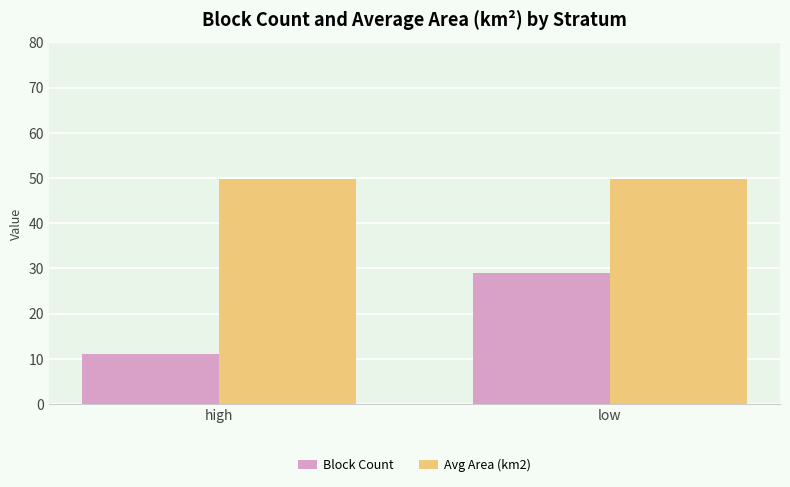

List the labels in order of Block Count value, smallest first.

high, low